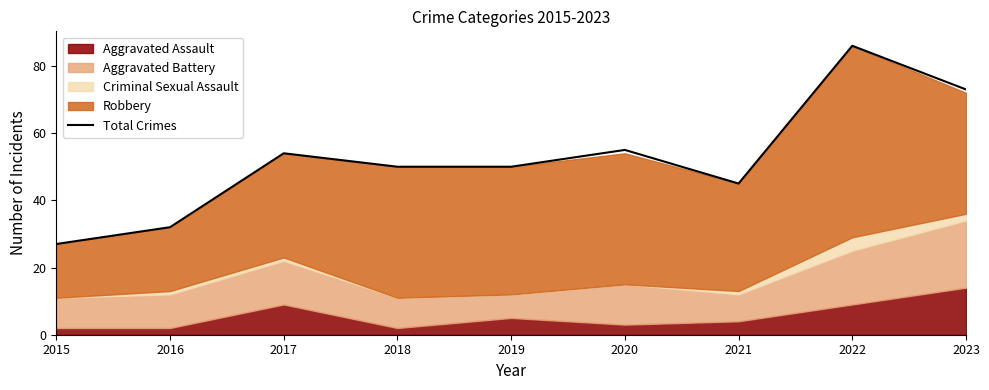

The value at 2020 is 79. True or false?

False